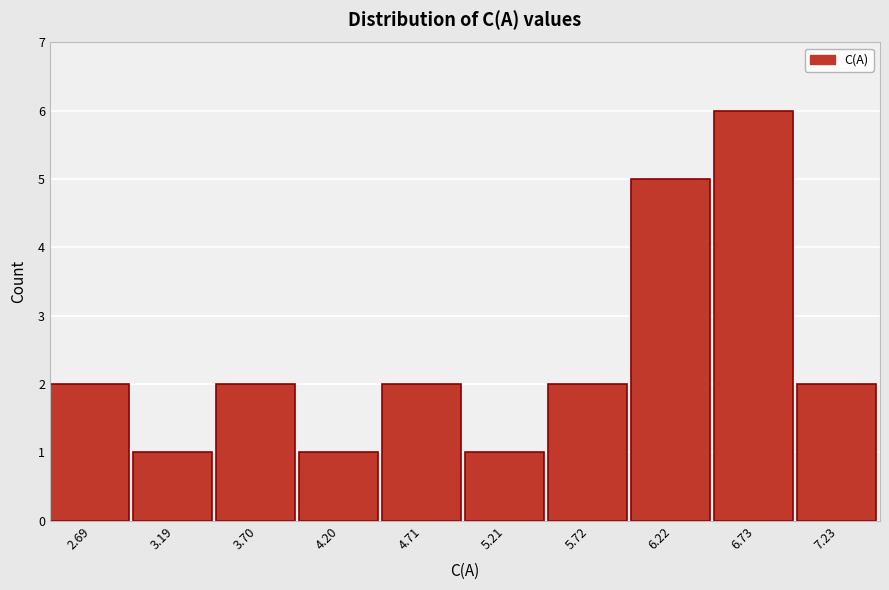

Reading left to right, what are all the values shown in this chart?

2	1	2	1	2	1	2	5	6	2